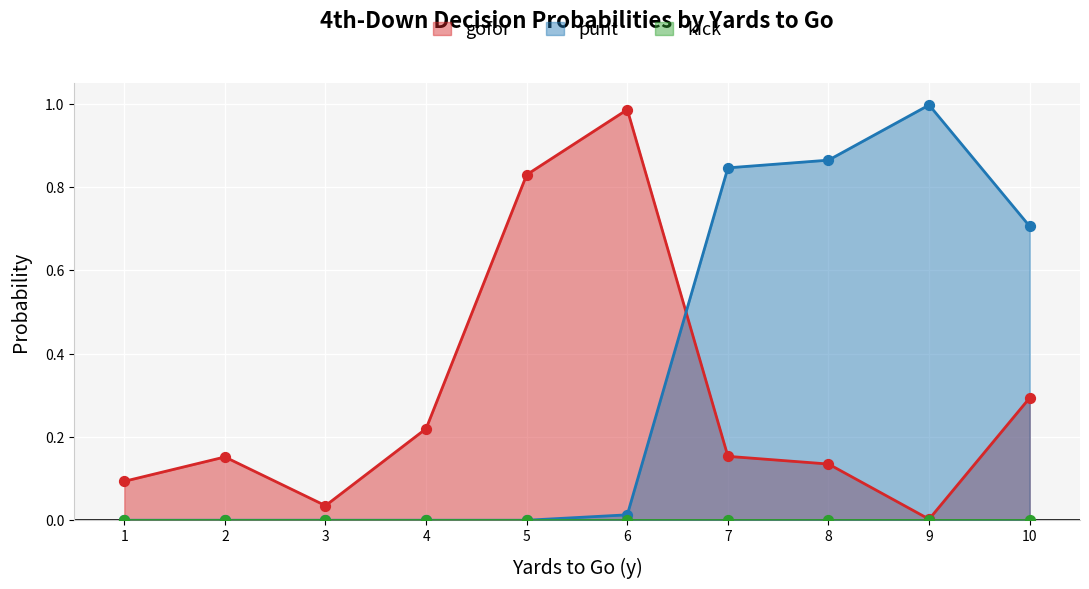

At how many categories does at least one series exceed 0?

10